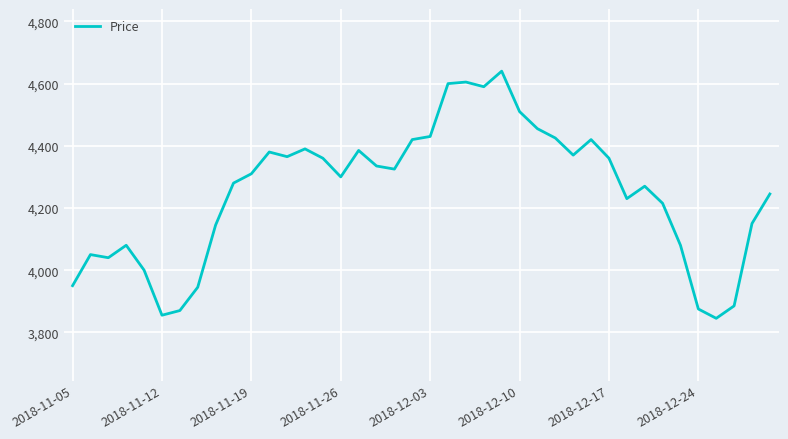

What is the sum of all values?

169985